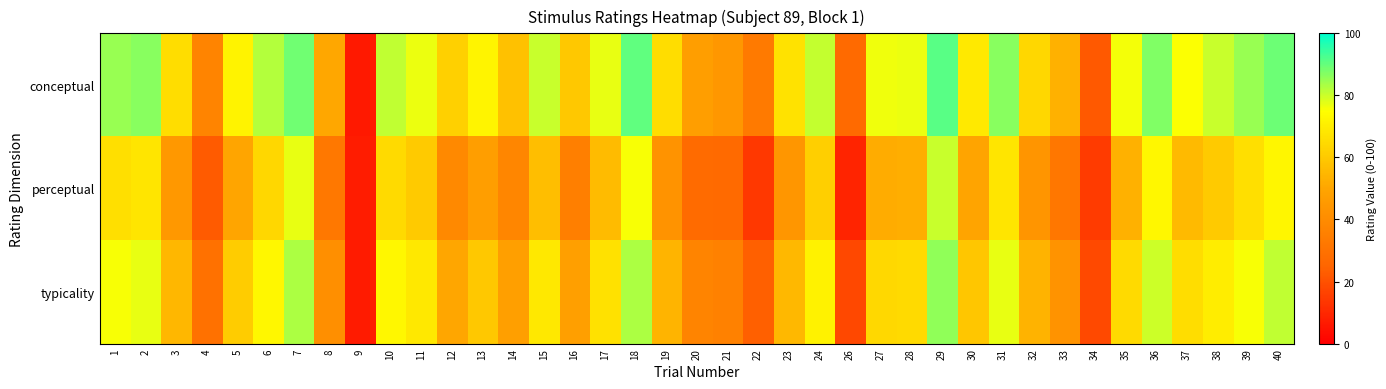

Reading left to right, transcribe all the data shown in this chart.

conceptual: 1=85.1	2=86.5	3=65.2	4=37.0	5=71.7	6=82.2	7=89.0	8=50.6	9=6.6	10=81.2	11=76.9	12=61.8	13=72.0	14=57.5	15=80.2	16=59.7	17=77.0	18=90.4	19=65.2	20=46.9	21=44.4	22=32.9	23=66.8	24=80.8	26=26.6	27=76.3	28=76.9	29=91.3	30=69.1	31=86.4	32=64.0	33=53.4	34=21.9	35=76.1	36=87.3	37=75.1	38=80.2	39=84.8	40=89.2
perceptual: 1=66.2	2=67.7	3=44.8	4=22.3	5=49.8	6=63.7	7=77.2	8=32.1	9=7.1	10=64.8	11=60.4	12=38.8	13=46.9	14=37.6	15=56.7	16=35.0	17=56.2	18=75.6	19=42.8	20=27.0	21=26.9	22=14.1	23=43.8	24=61.5	26=9.1	27=51.9	28=52.7	29=80.1	30=49.5	31=67.8	32=43.4	33=31.8	34=14.5	35=53.4	36=72.7	37=55.8	38=60.2	39=66.2	40=72.5
typicality: 1=75.6	2=77.1	3=55.0	4=29.6	5=60.8	6=72.9	7=83.1	8=41.4	9=6.9	10=73.0	11=68.6	12=50.3	13=59.5	14=47.6	15=68.4	16=47.3	17=66.6	18=83.0	19=54.0	20=37.0	21=35.6	22=23.5	23=55.3	24=71.1	26=17.9	27=64.1	28=64.8	29=85.7	30=59.3	31=77.1	32=53.7	33=42.6	34=18.2	35=64.7	36=80.0	37=65.4	38=70.2	39=75.5	40=80.9